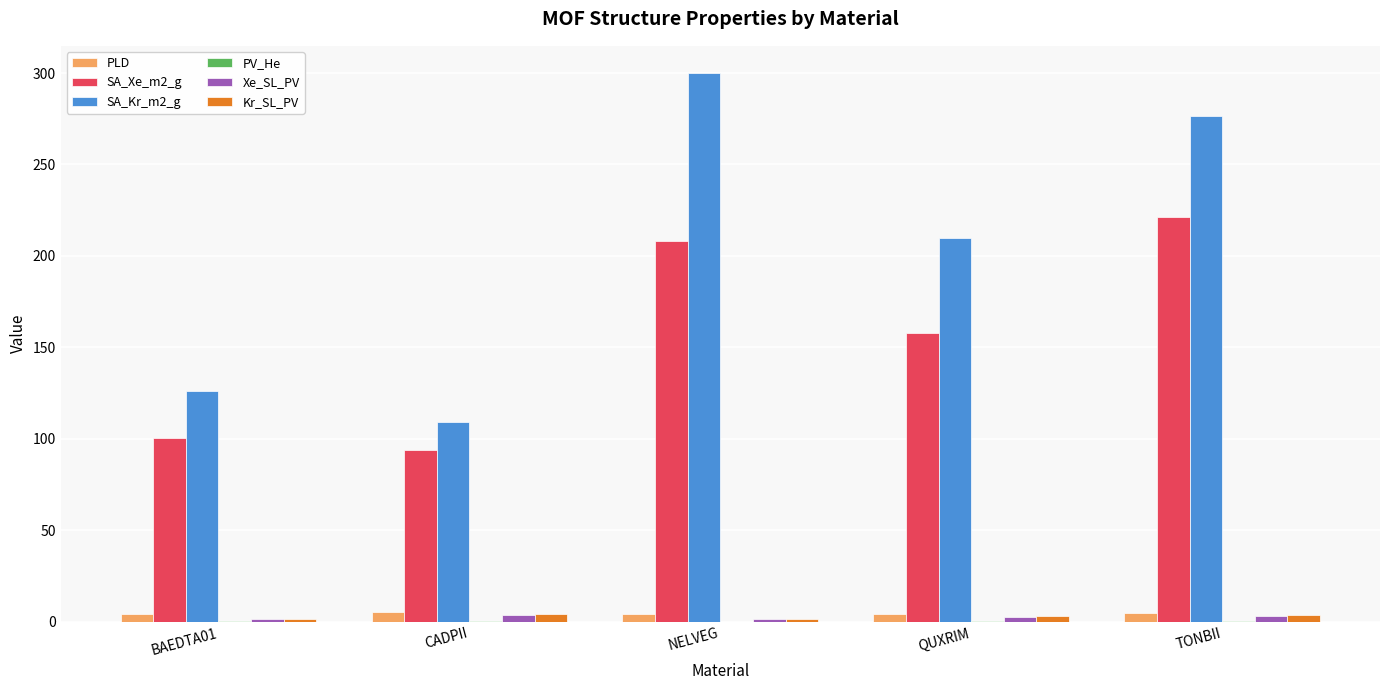

Is the value of SA_Xe_m2_g at TONBII greater than the value of PLD at QUXRIM?

Yes